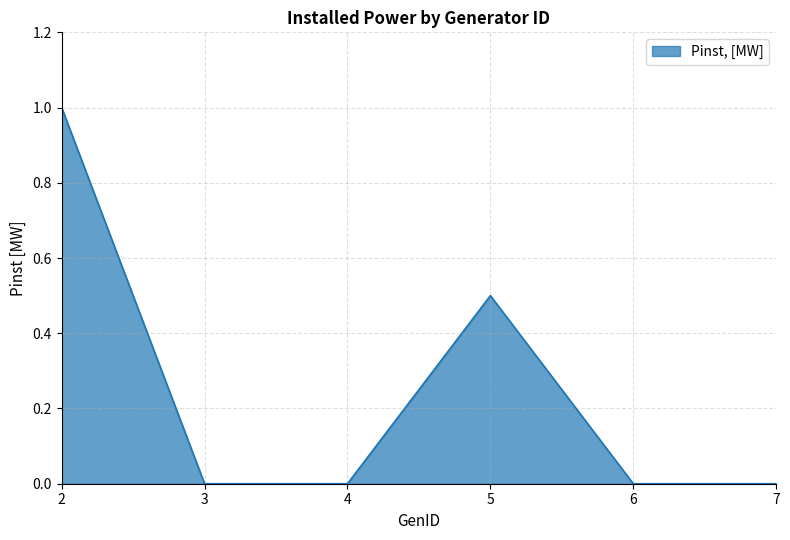

Approximately how many times larger is the value at 5 compared to 2?

0.5